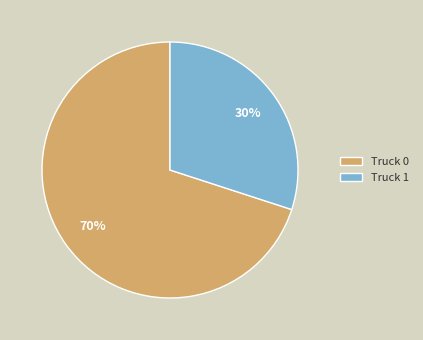

What is the ratio of the value at Truck 0 to the value at Truck 1?

2.3